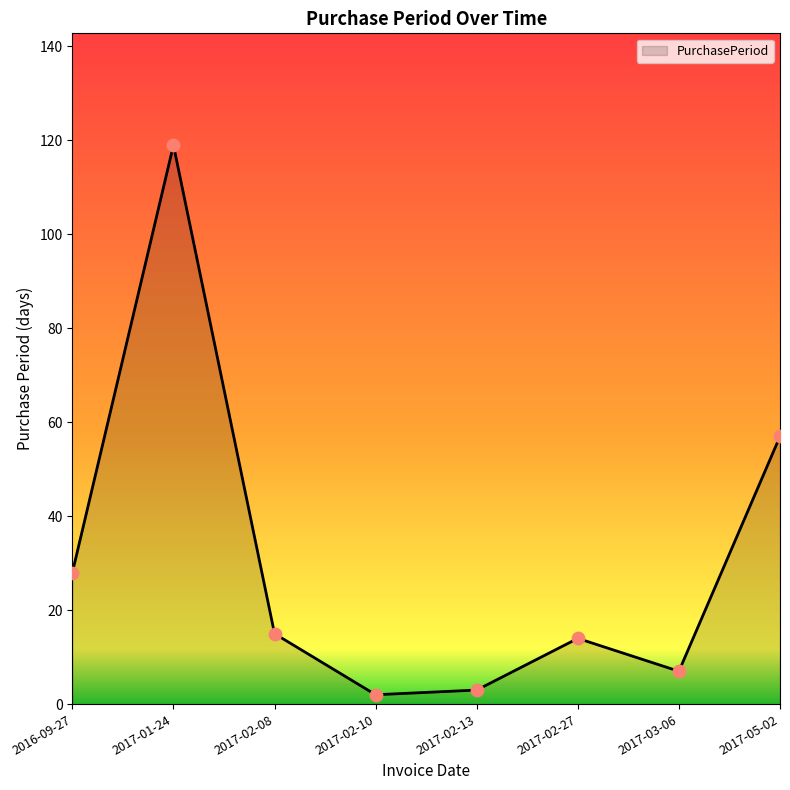

Which has a higher value, 2017-01-24 or 2017-02-08?

2017-01-24